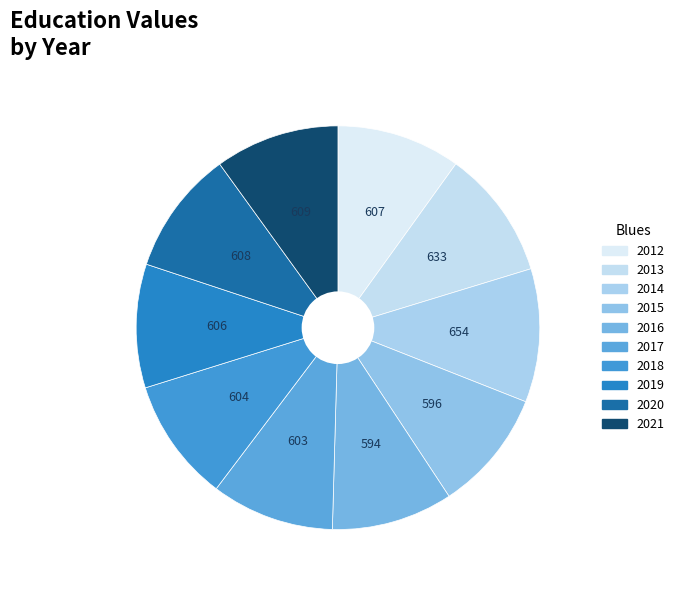

What is the largest slice in the pie chart?

2014